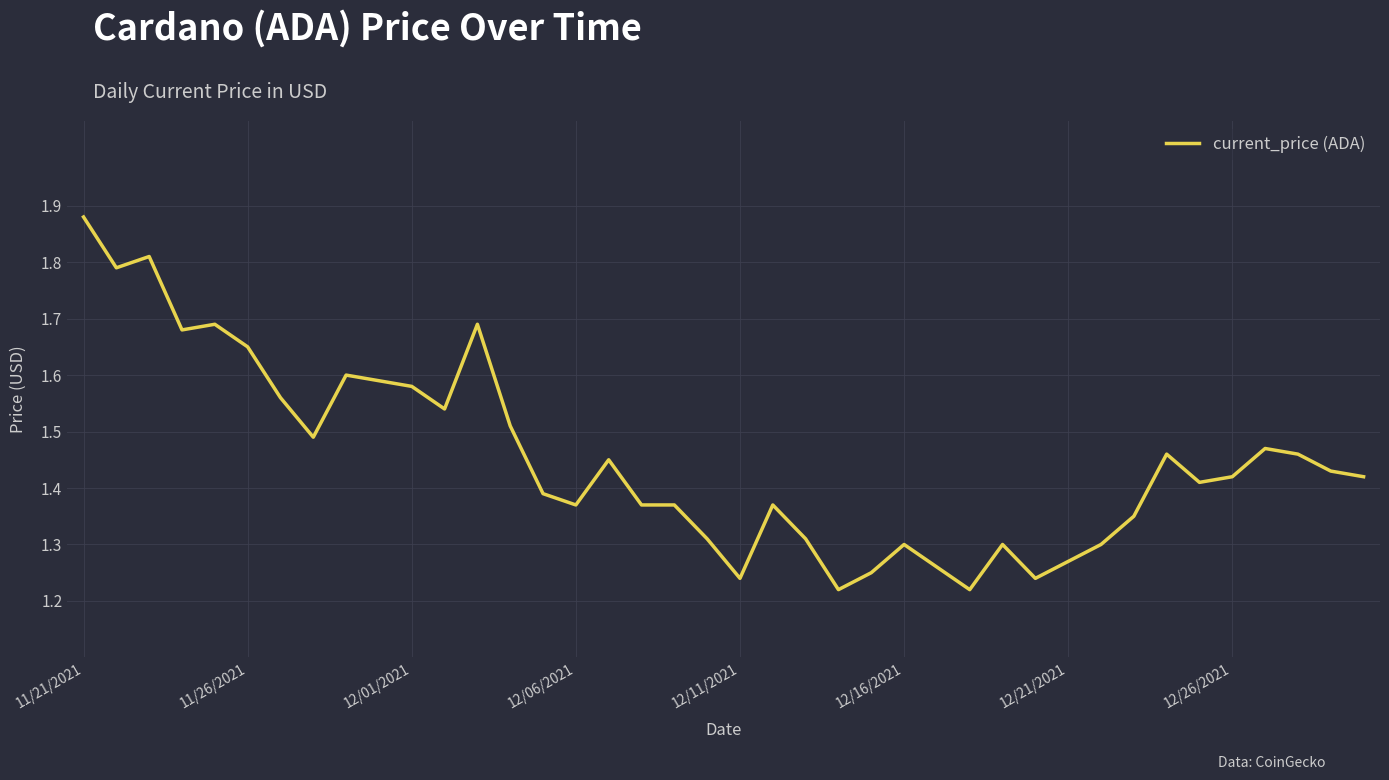

How many values are between 1 and 2?

40